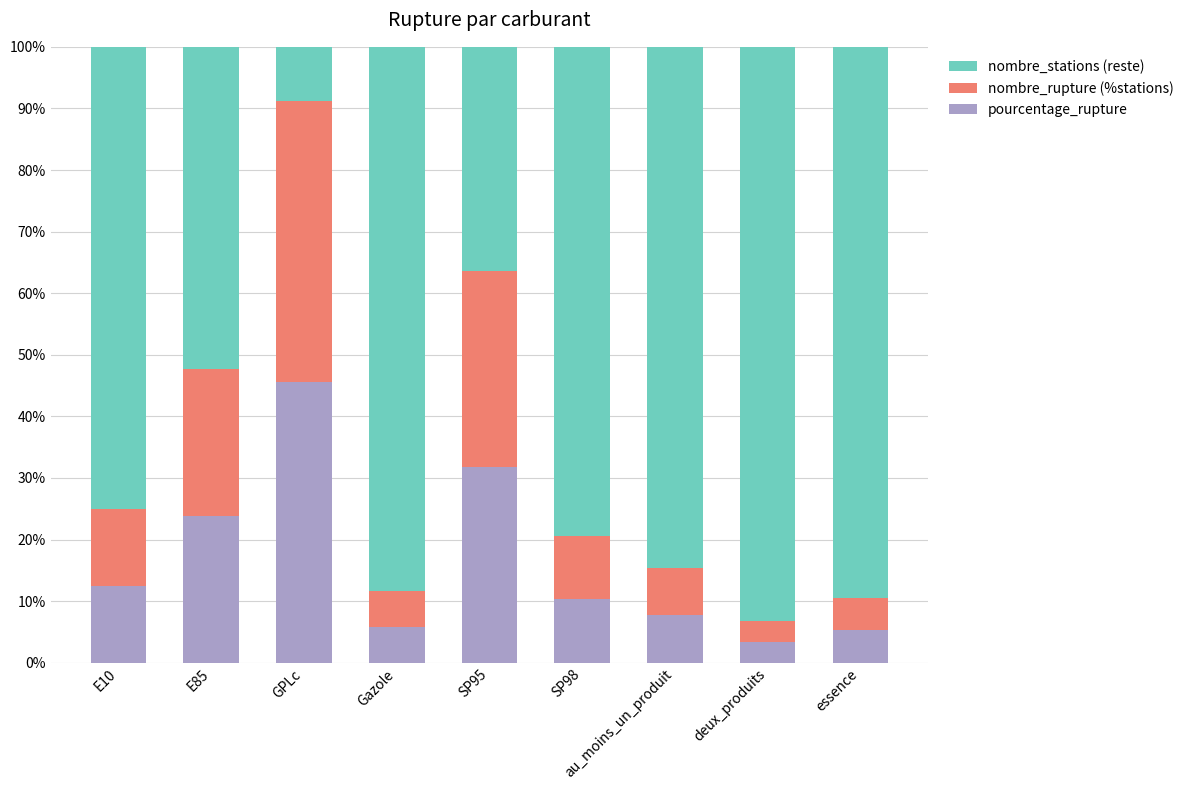

How many values in the pourcentage_rupture series exceed 10?

5